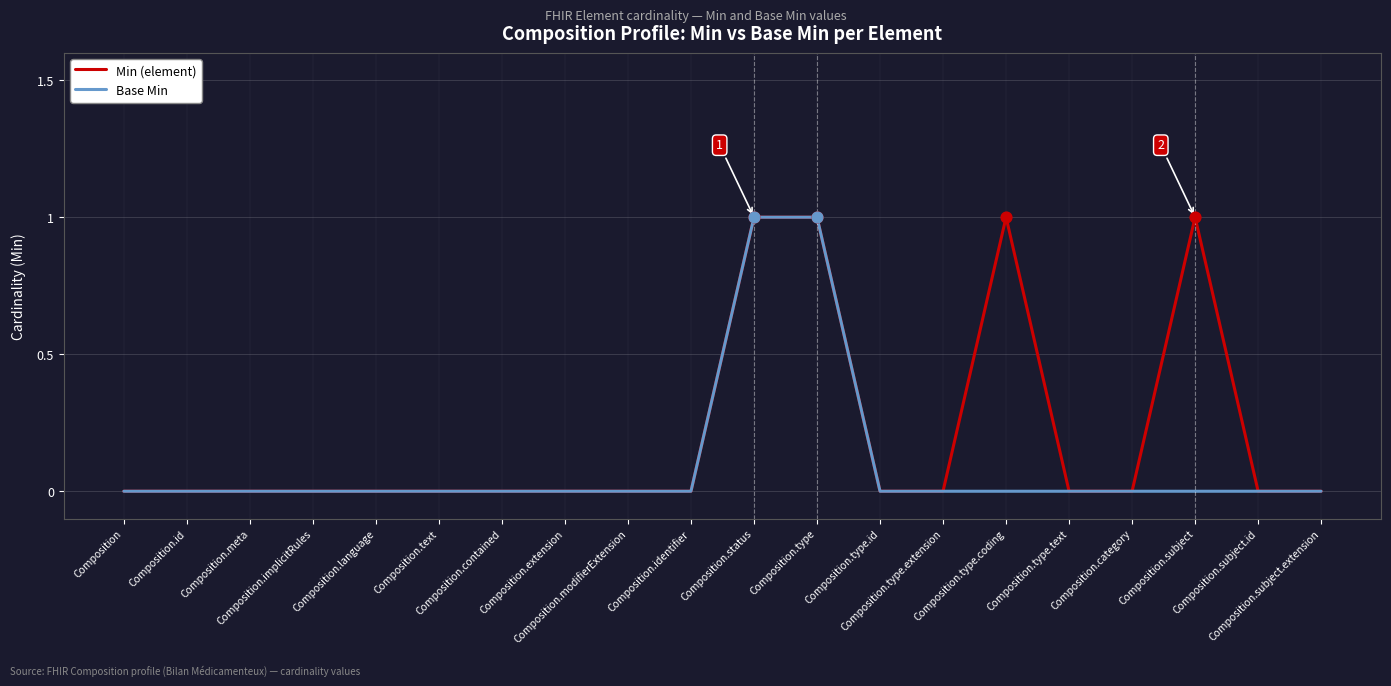

Rank the series by their average value, from highest to lowest.

Min (element), Base Min